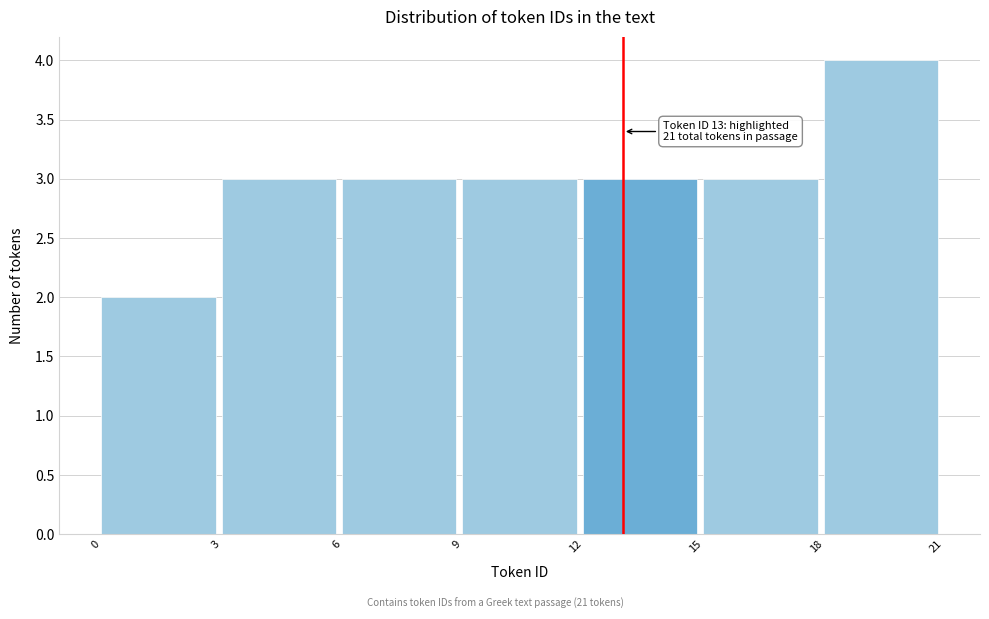

Which range on the x-axis has the tallest bar?

18 to 21